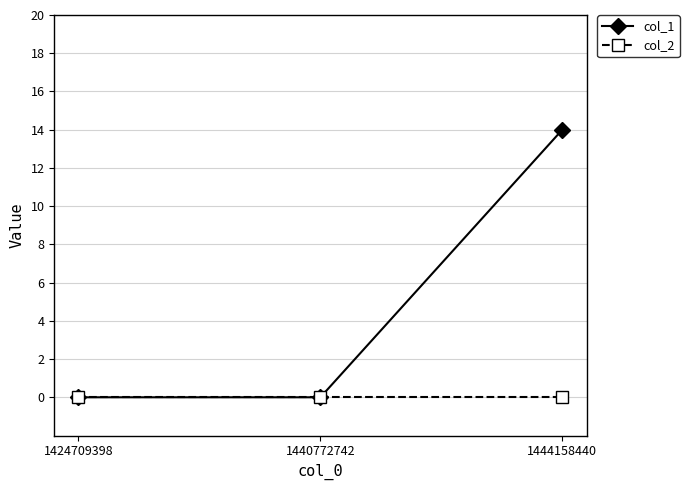

Rank the series by their maximum value, from highest to lowest.

col_1, col_2